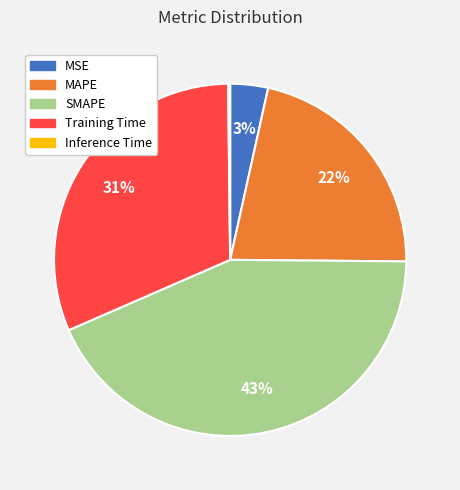

To the nearest percent, what percentage of the pie is MSE?

3%